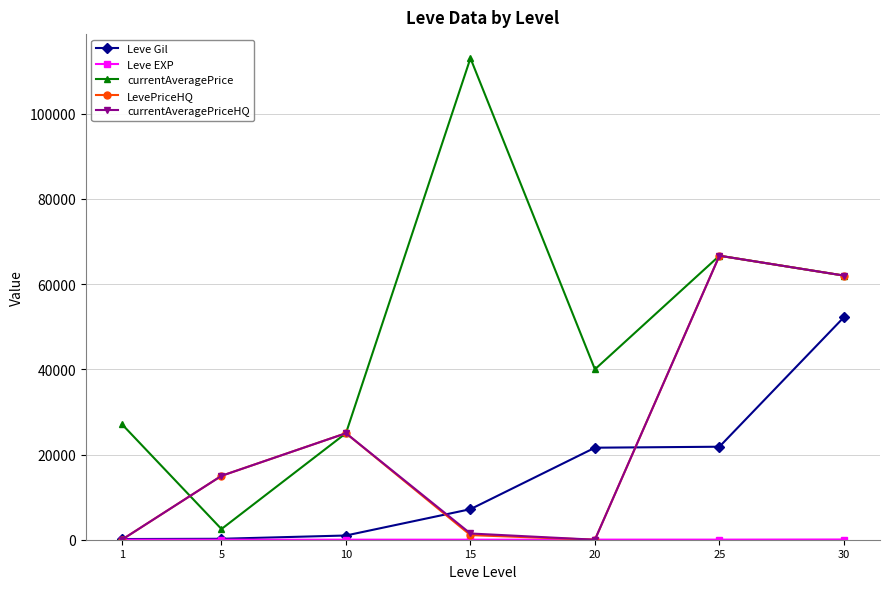

What is the difference between the LevePriceHQ values at 15 and 1?

1083